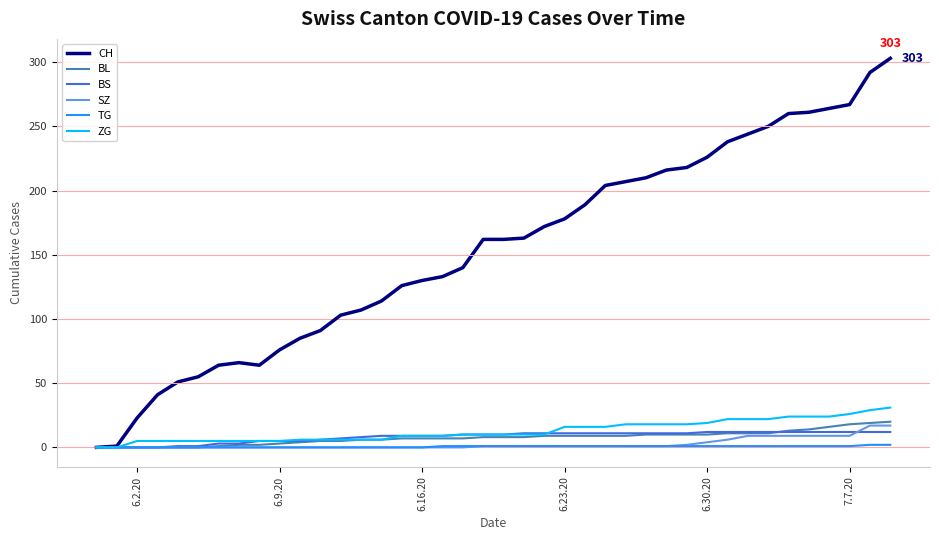

Which series has the largest range (max minus min)?

CH